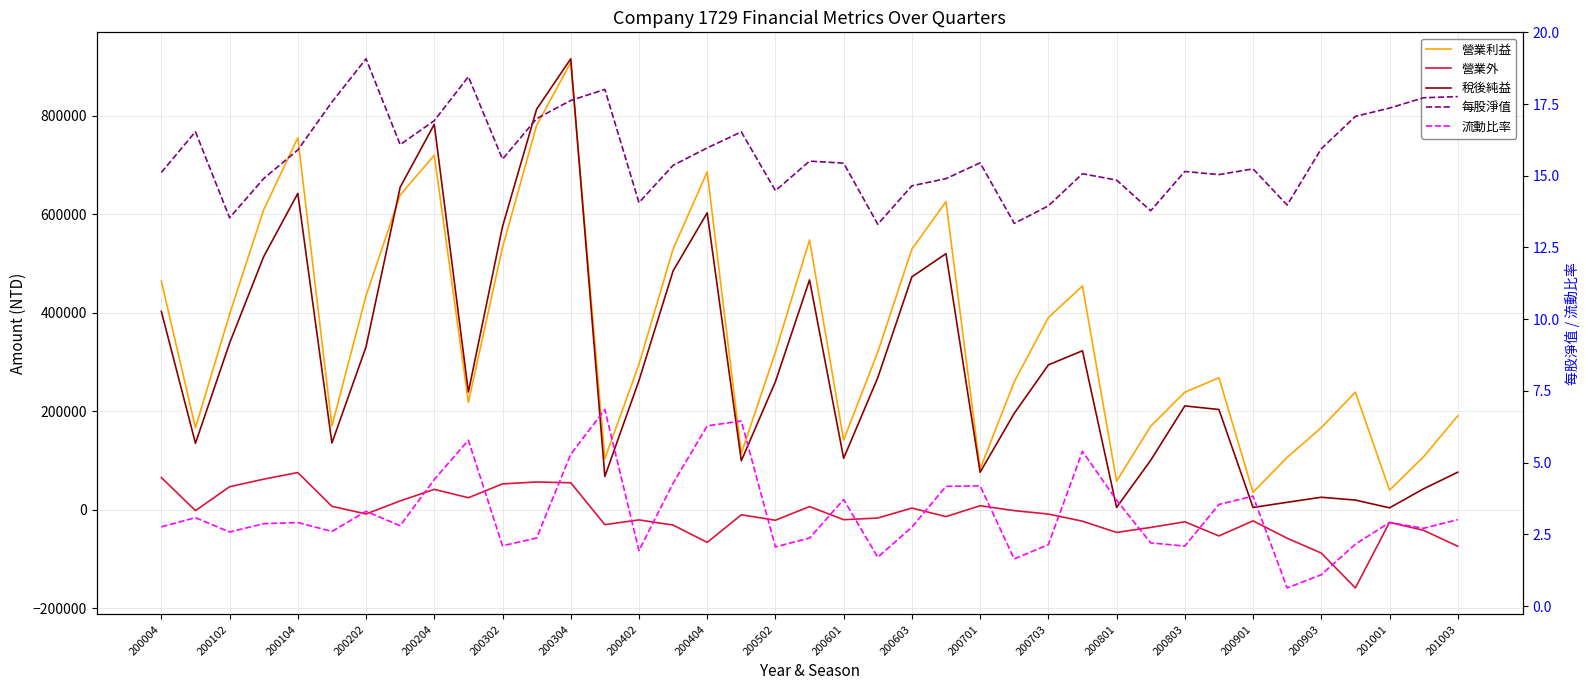

Between 200104 and 200004, which is larger?

200104